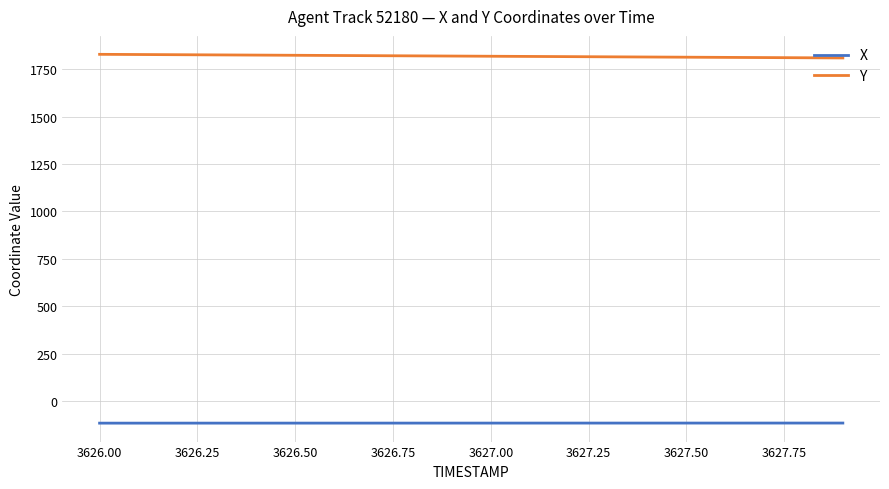

List the series in order of their peak value, lowest first.

X, Y